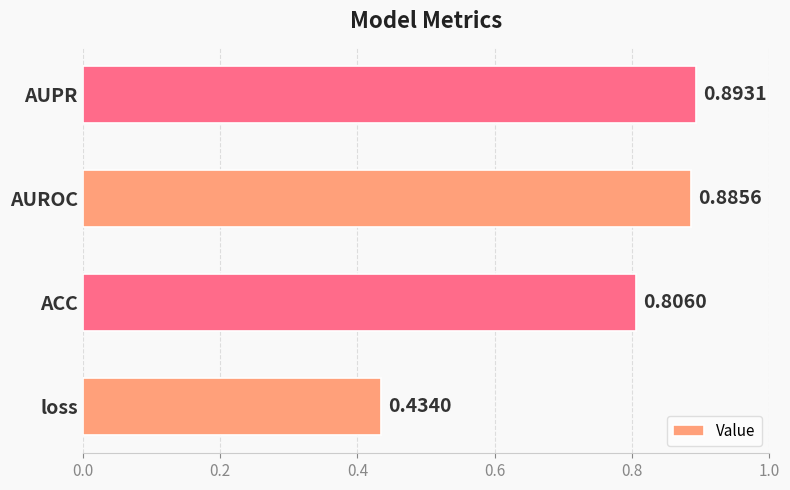

Rank the categories by value from highest to lowest.

AUPR, AUROC, ACC, loss